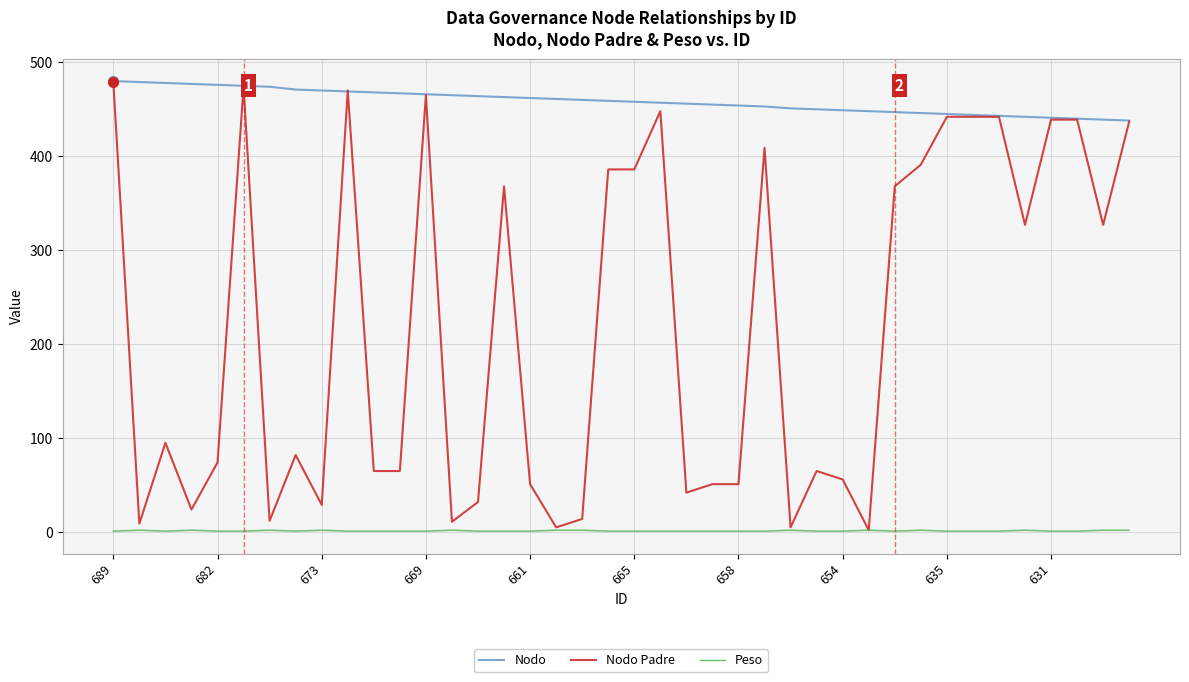

Rank the series by their average value, from highest to lowest.

Nodo, Nodo Padre, Peso